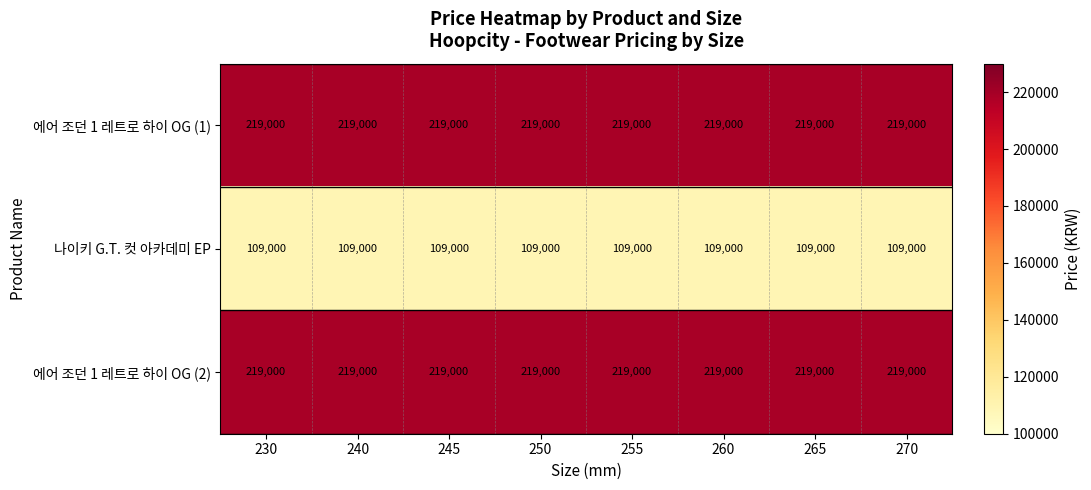

What is the difference between the highest and lowest values at 250?

110000